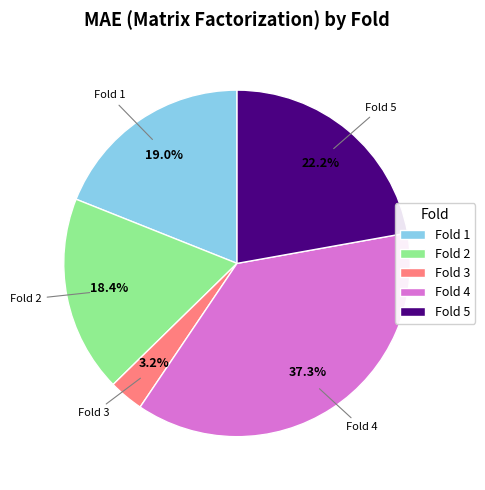

What percentage is NOT represented by Fold 2?

81.6%